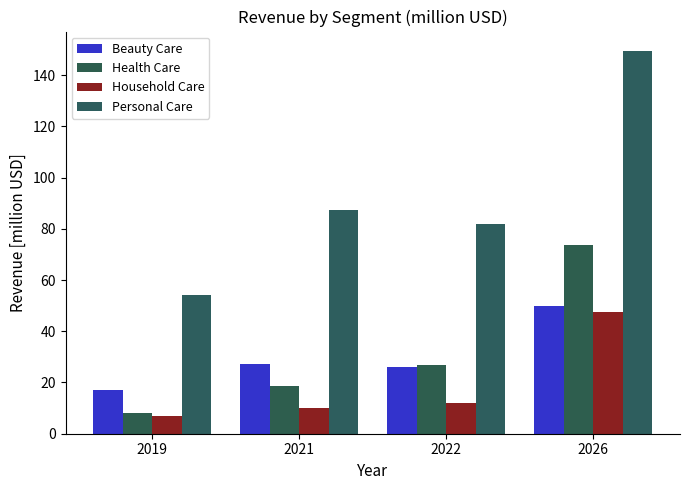

What is the difference between the maximum and minimum values in the Personal Care series?

95.4